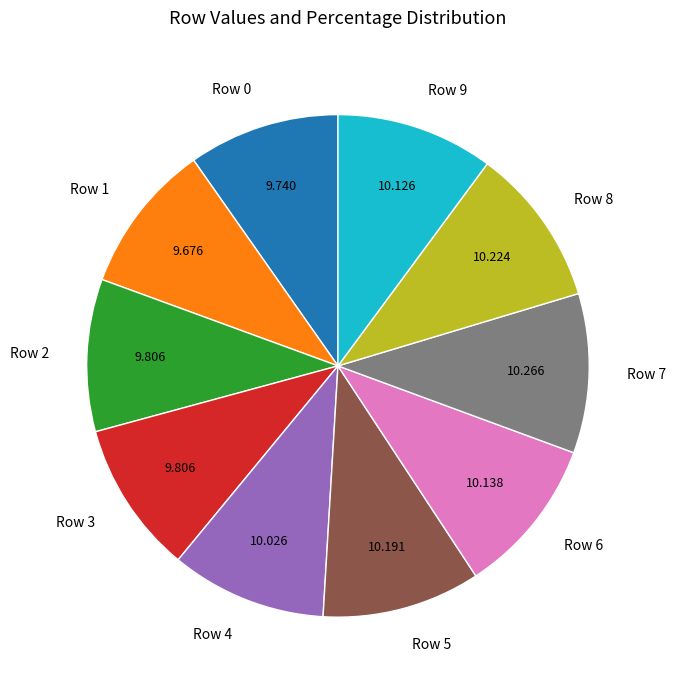

Does Row 0 represent more than half of the total?

No